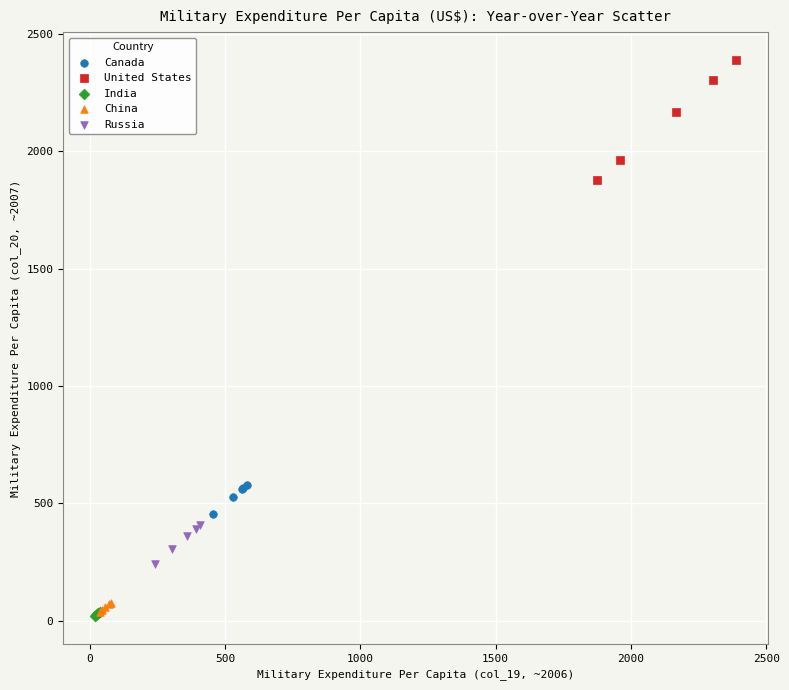

Which series reaches the maximum Y coordinate?

United States